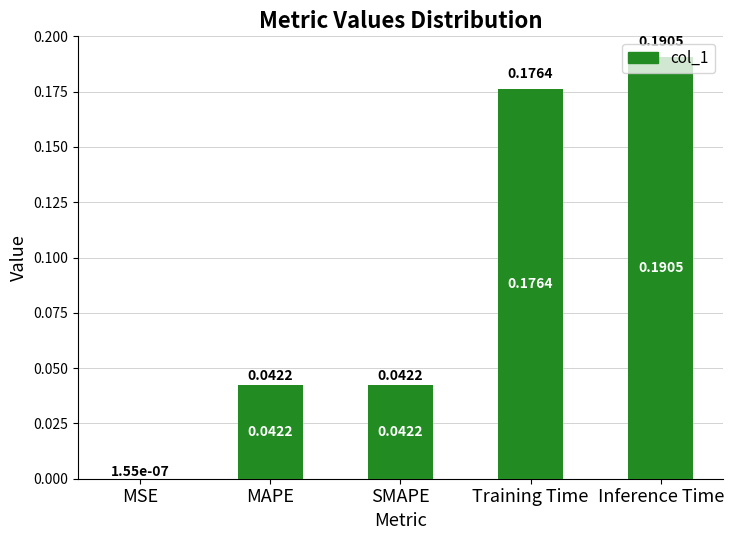

Between Inference Time and SMAPE, which is larger?

Inference Time